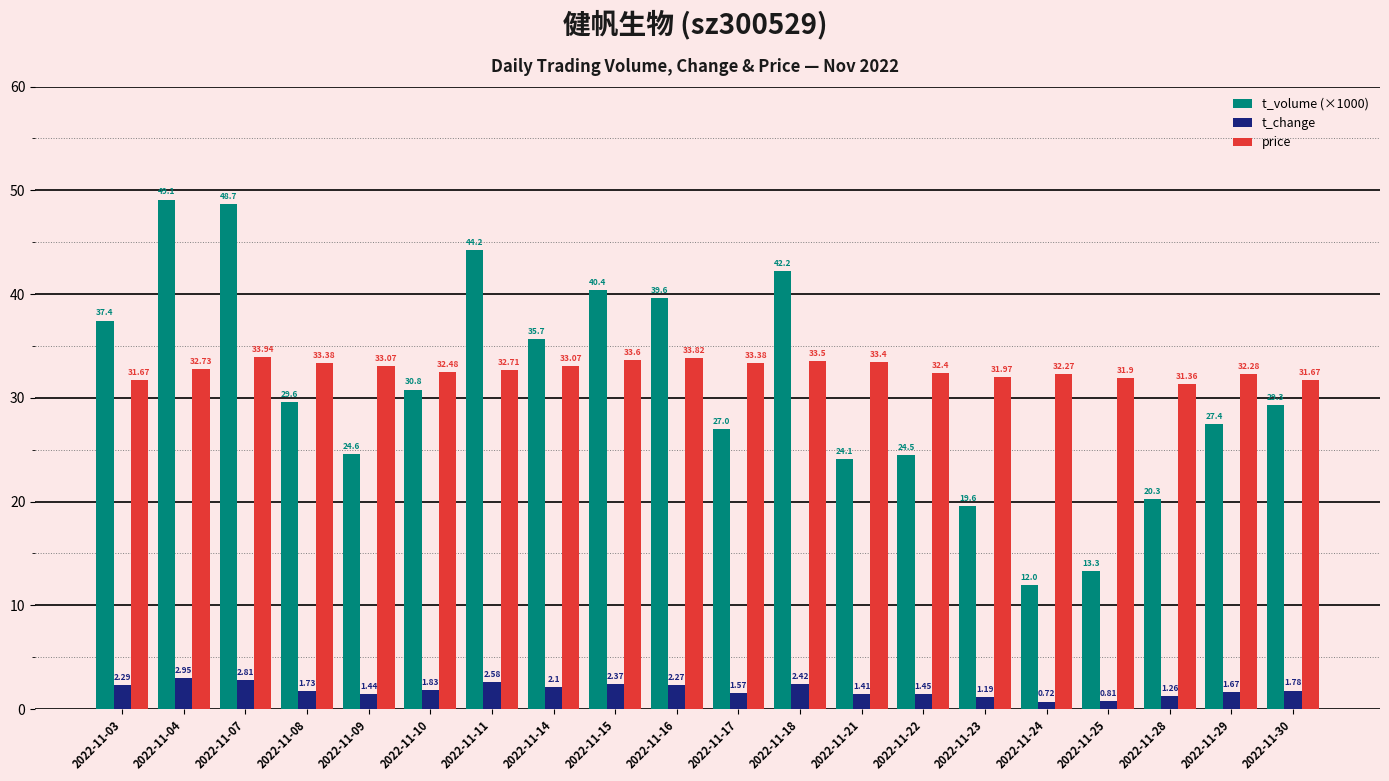

What is the maximum value for t_volume (×1000)?

49.1